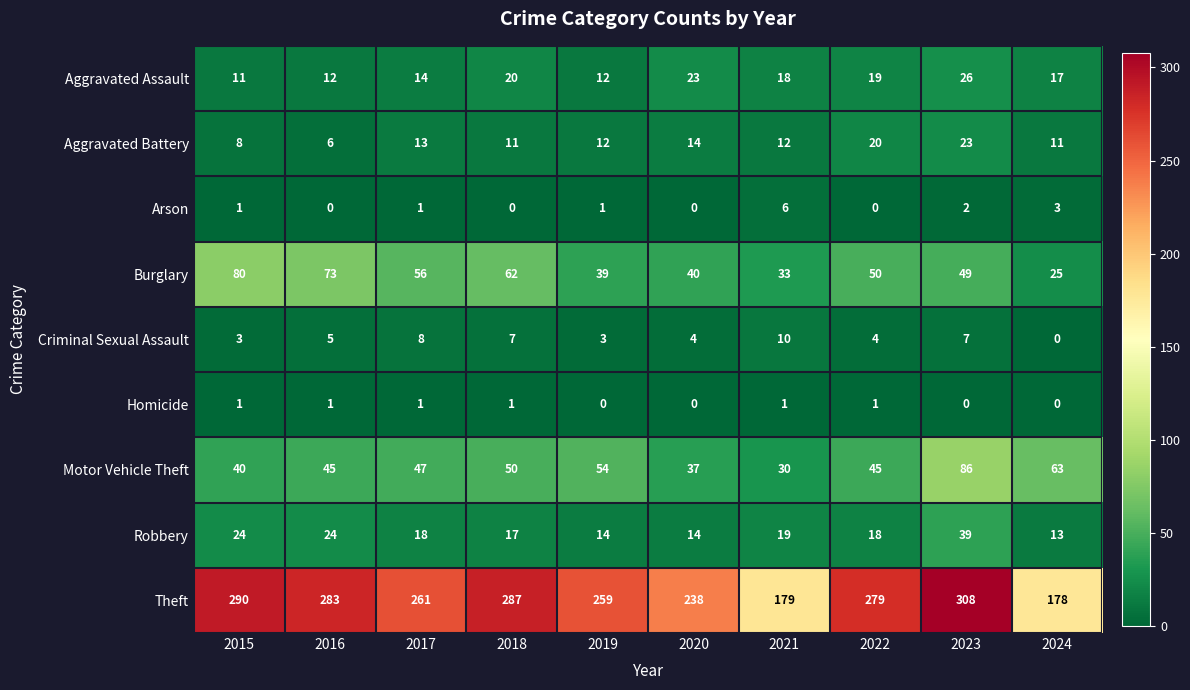

Rank the series by their maximum value, from highest to lowest.

Theft, Motor Vehicle Theft, Burglary, Robbery, Aggravated Assault, Aggravated Battery, Criminal Sexual Assault, Arson, Homicide